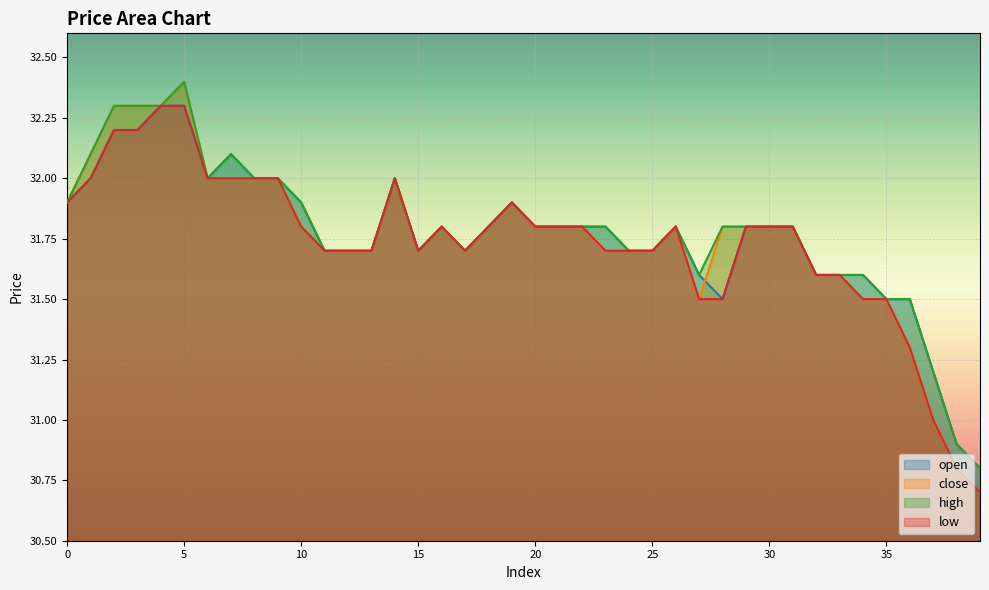

What are all the series names shown in the legend?

open, close, high, low